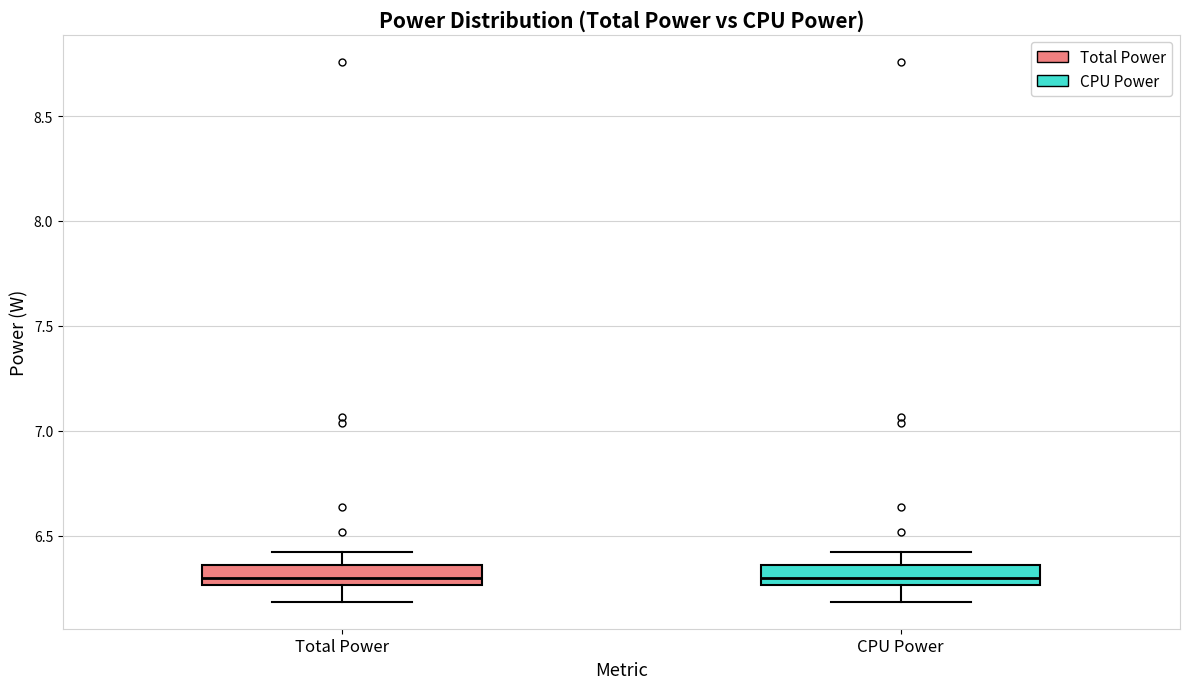

Where does the lower whisker of the box for Total Power end on the y-axis? The values are not printed on the chart, so give them approximately, as read against the axis.

6.20